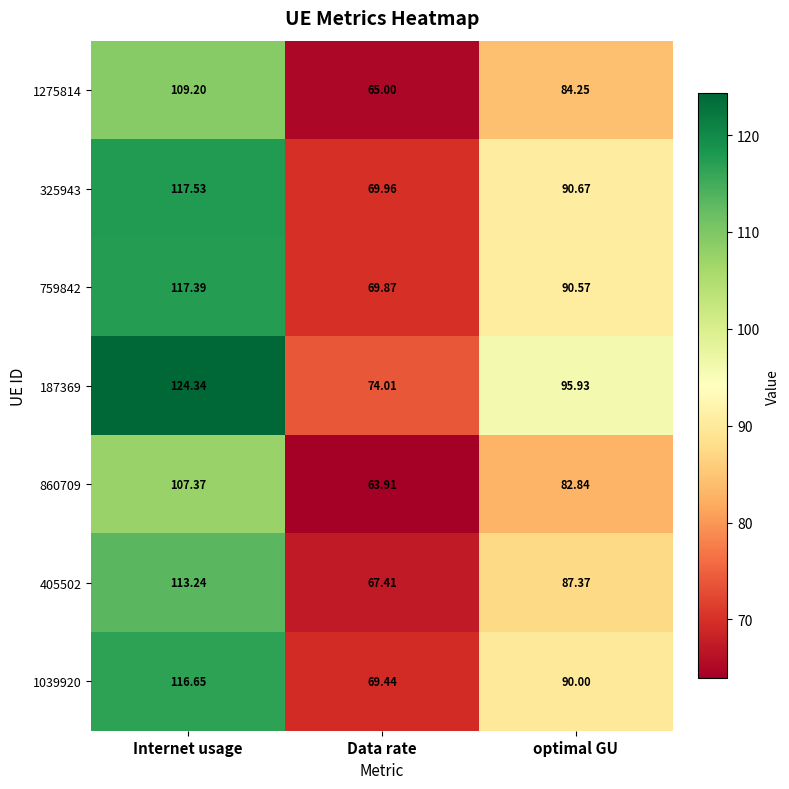

At which category is the sum across all series the highest?

Internet usage